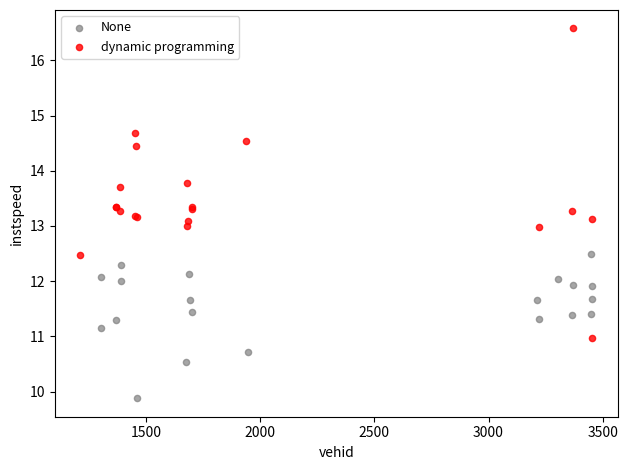

Which series reaches the maximum Y coordinate?

dynamic programming